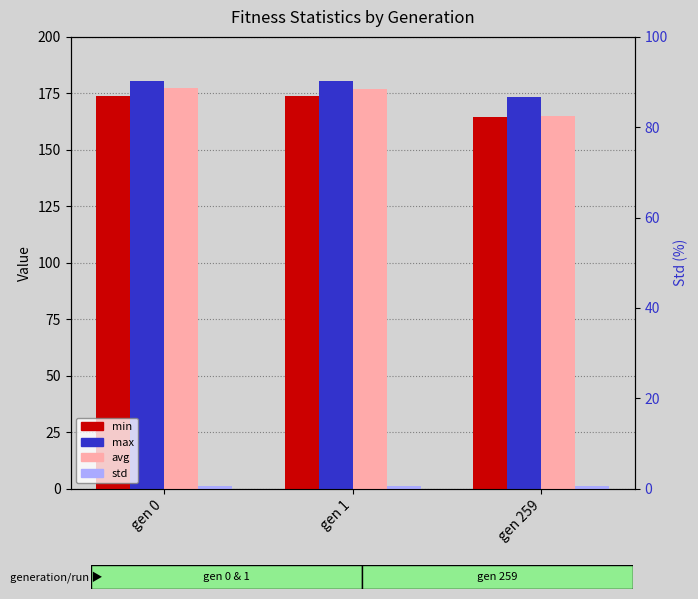

What are all the series names shown in the legend?

min, max, avg, std